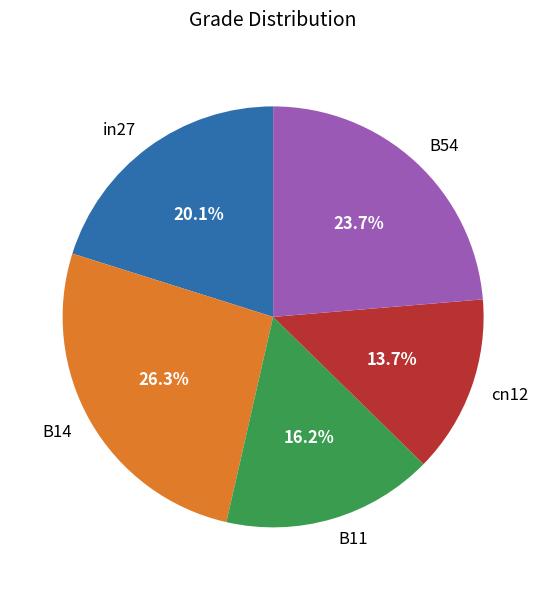

Count the number of slices in the pie.

5